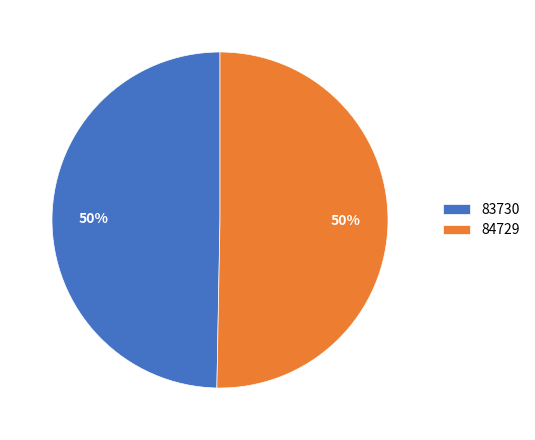

Which has a higher value, 84729 or 83730?

84729